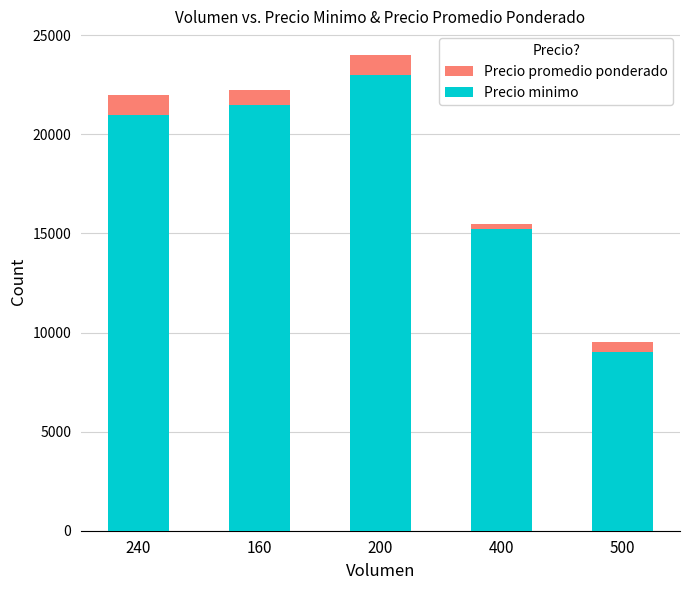

Which series changed the most between 240 and 400?

Precio promedio ponderado